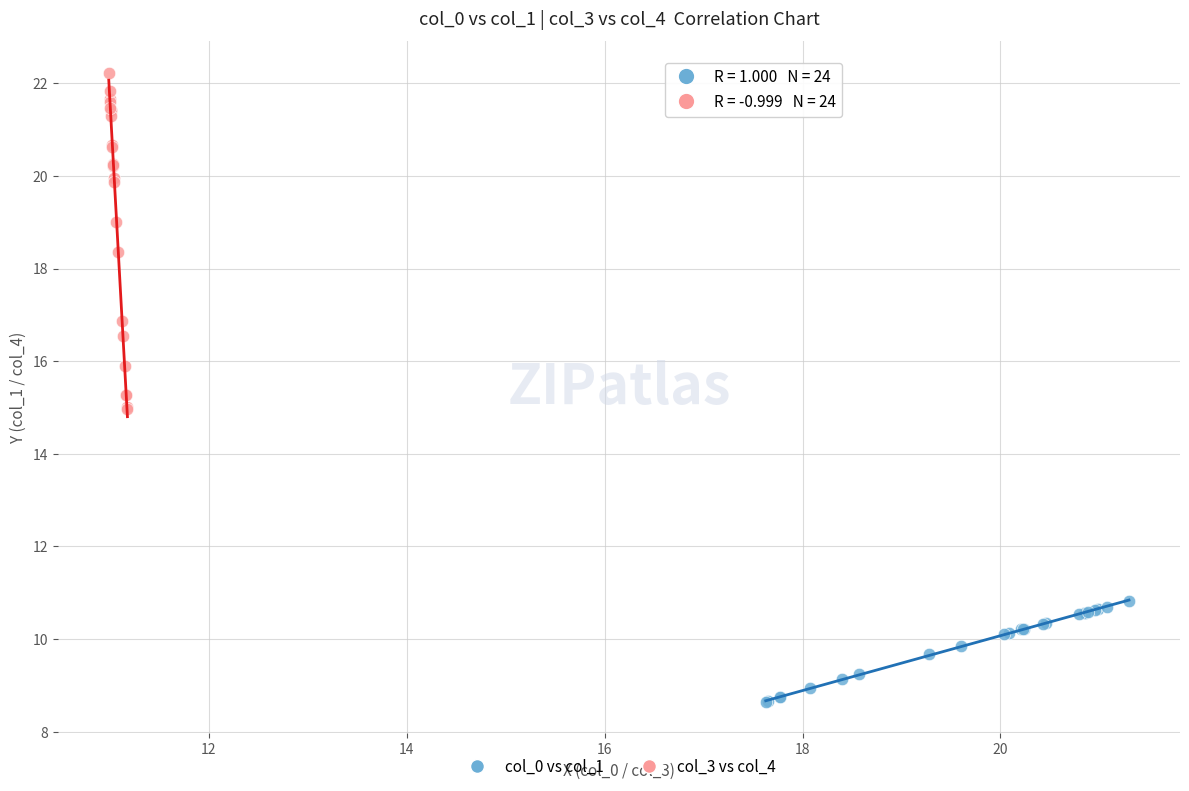

What are all the series names shown in the legend?

col_0 vs col_1, col_3 vs col_4